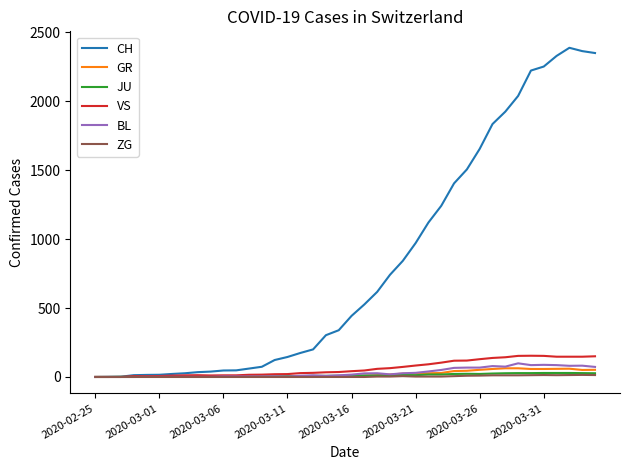

Which series has the widest spread of values?

CH